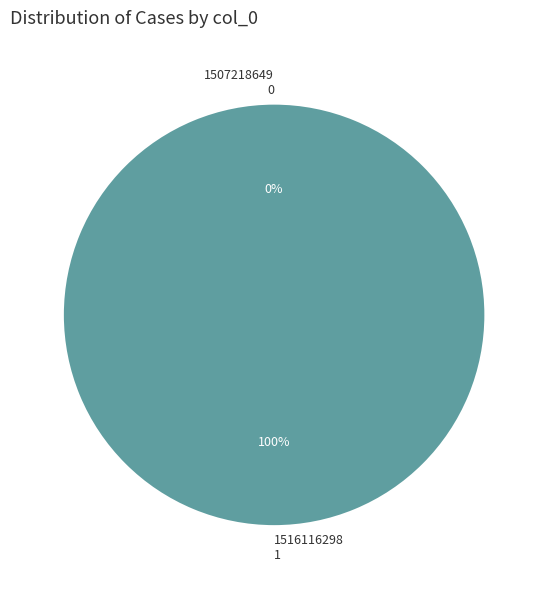

To the nearest percent, what is the combined percentage of 1507218649 and 1516116298?

100%